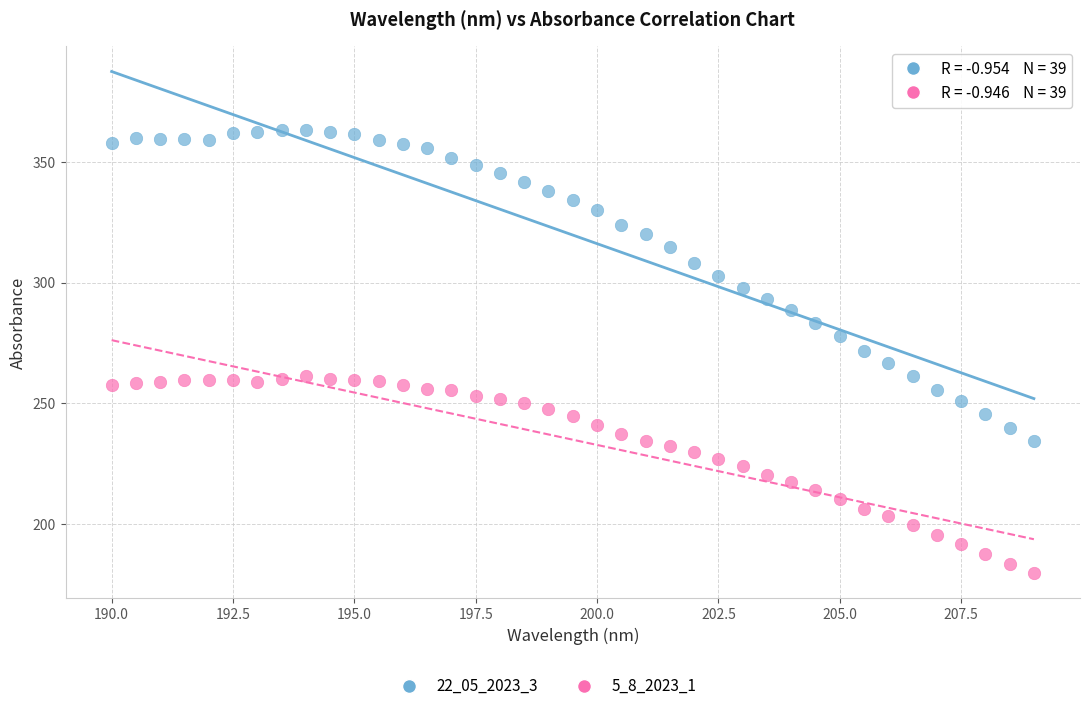

Across all data points, what is the range of X values (max minus min)?

19.0